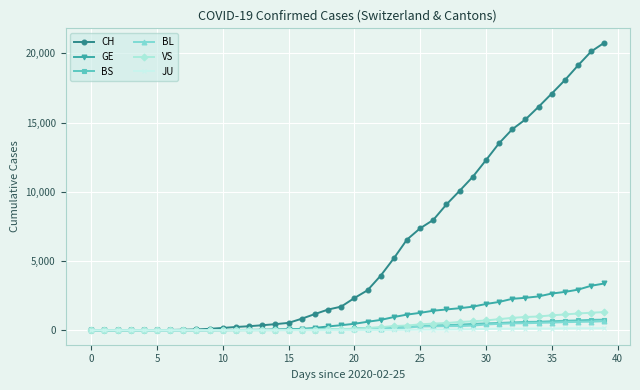

What is the maximum value for CH?

20773